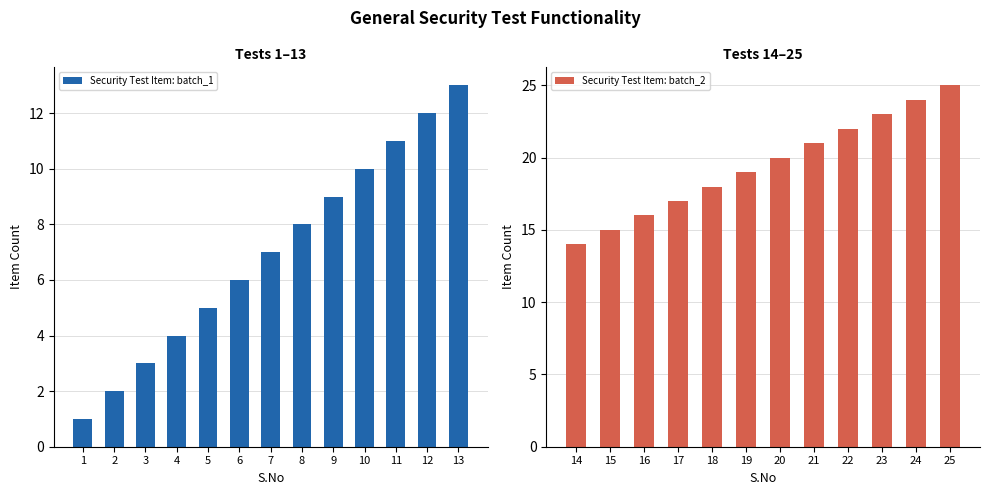

Count the number of categories in the chart.

25